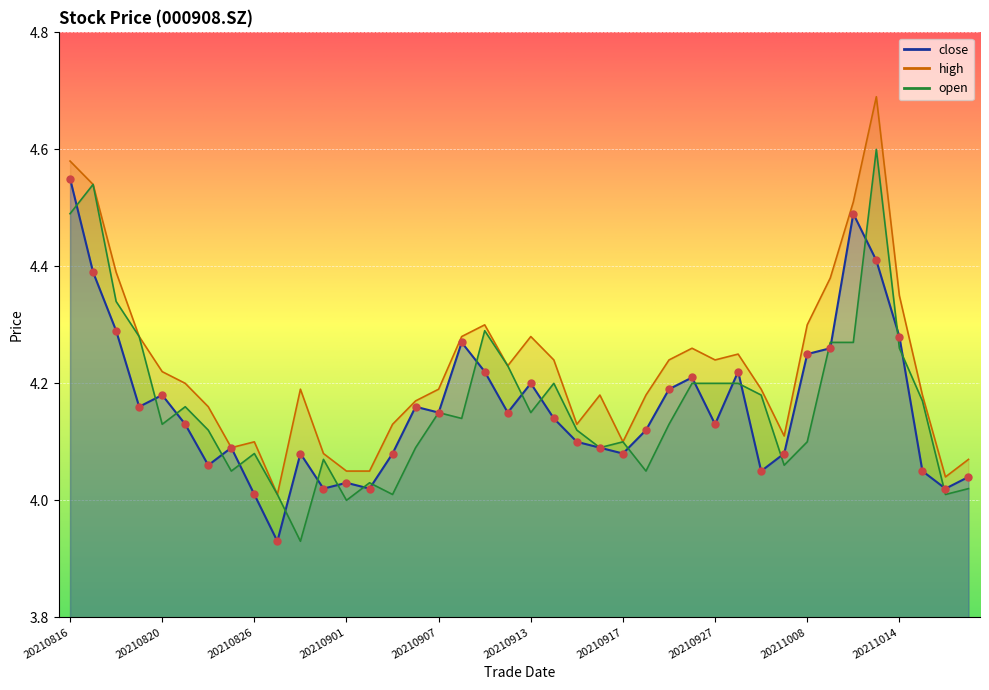

Which series has the largest total across all categories?

high